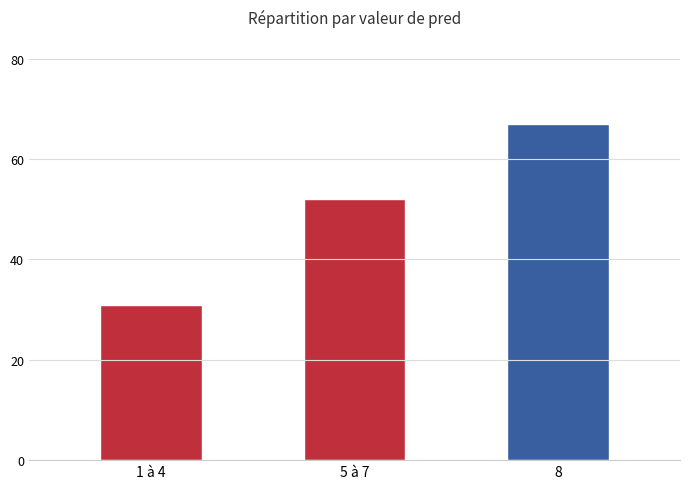

What is the label of the 3rd bar from the right?

1 à 4